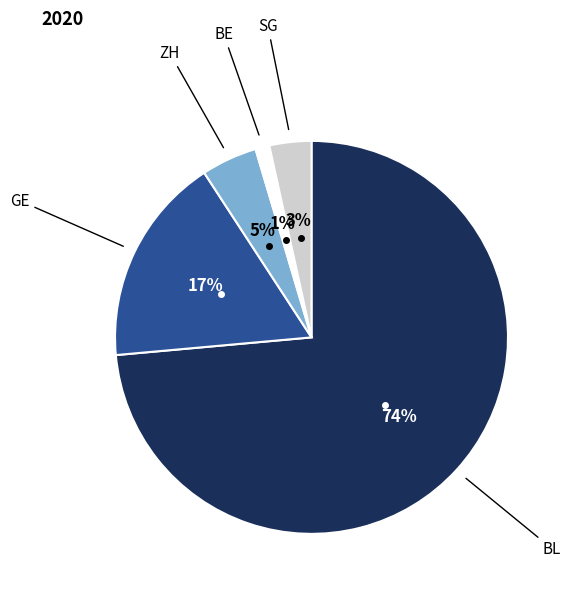

To the nearest percent, what is the average slice percentage?

20%